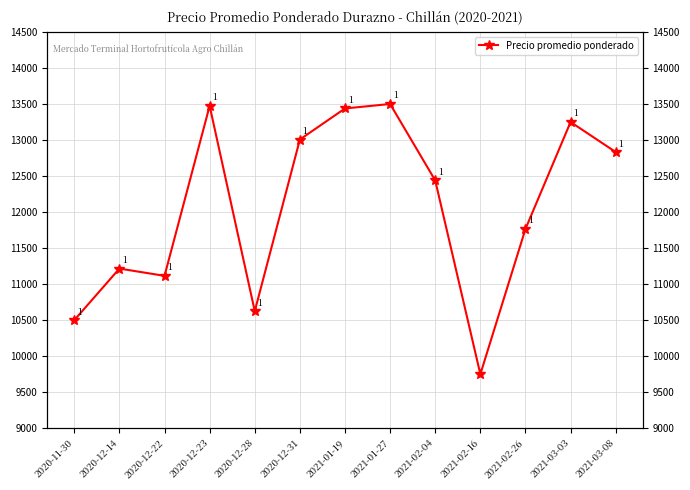

At which category does the chart reach its peak across all series?

2021-01-27